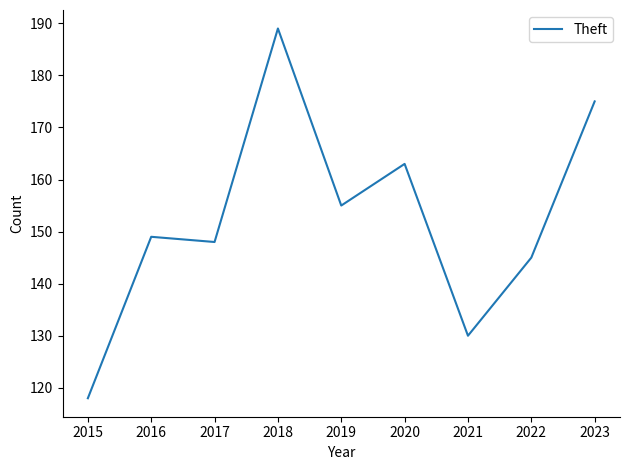

The value at 2017 is 194. True or false?

False